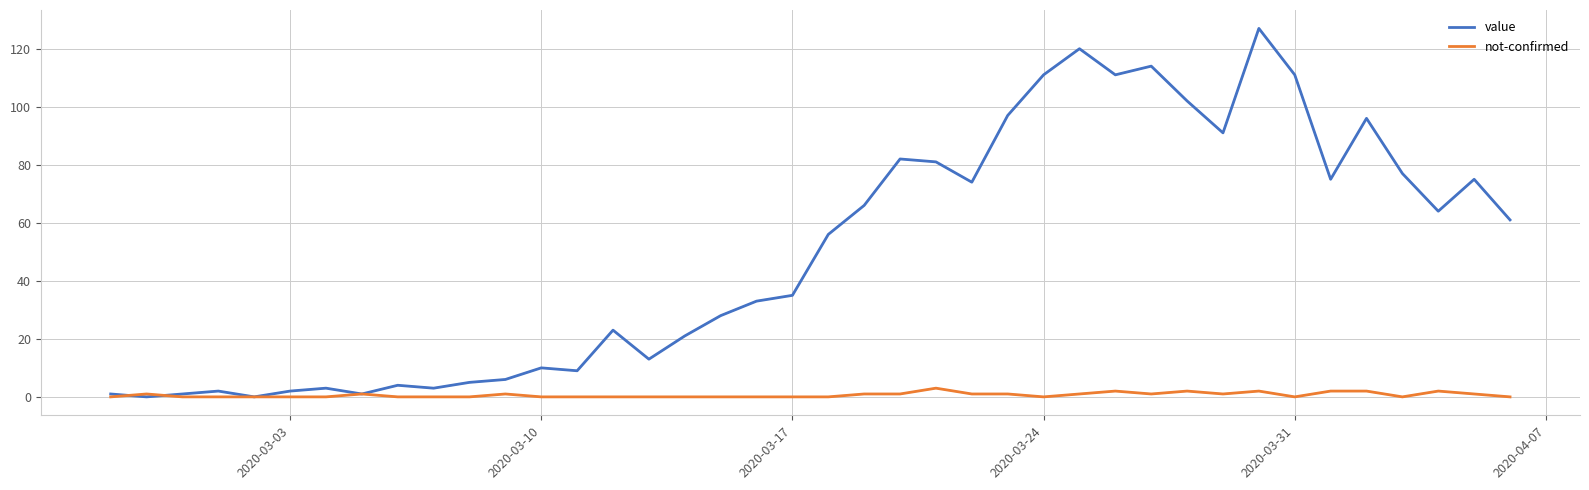

Reading left to right, list all the values displayed in this chart.

value: 1	0	1	2	0	2	3	1	4	3	5	6	10	9	23	13	21	28	33	35	56	66	82	81	74	97	111	120	111	114	102	91	127	111	75	96	77	64	75	61
not-confirmed: 0	1	0	0	0	0	0	1	0	0	0	1	0	0	0	0	0	0	0	0	0	1	1	3	1	1	0	1	2	1	2	1	2	0	2	2	0	2	1	0